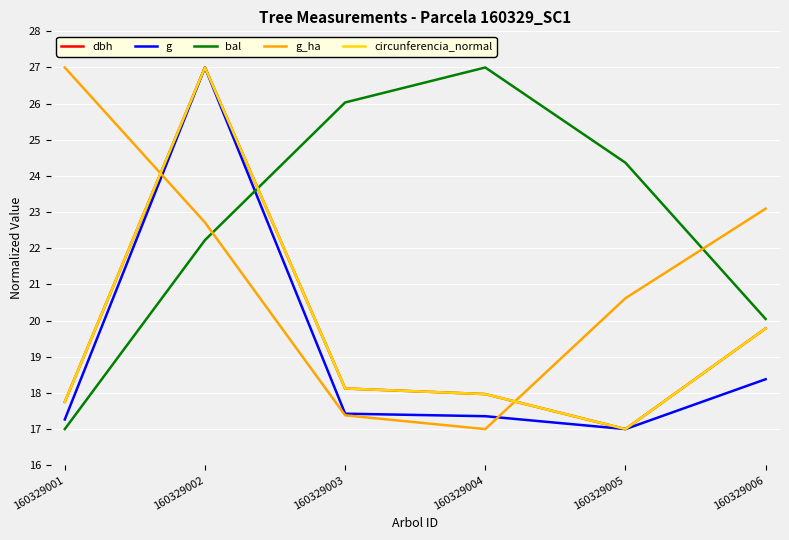

What is the sum of all dbh values?

117.6